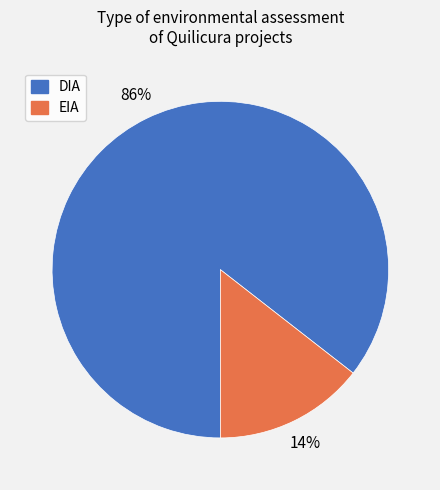

Rank the categories by value from lowest to highest.

EIA, DIA